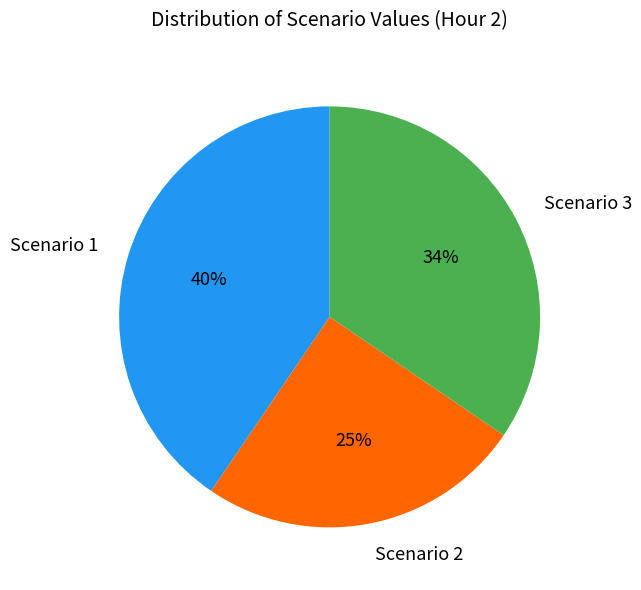

Between Scenario 2 and Scenario 1, which is larger?

Scenario 1